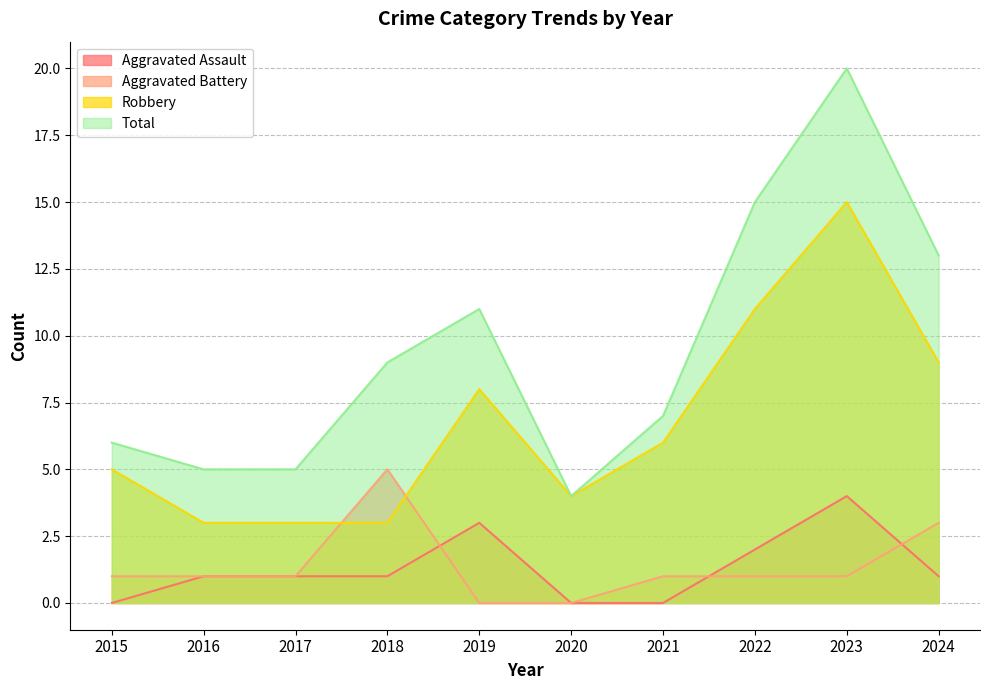

Between 2022 and 2015, which is larger?

2022